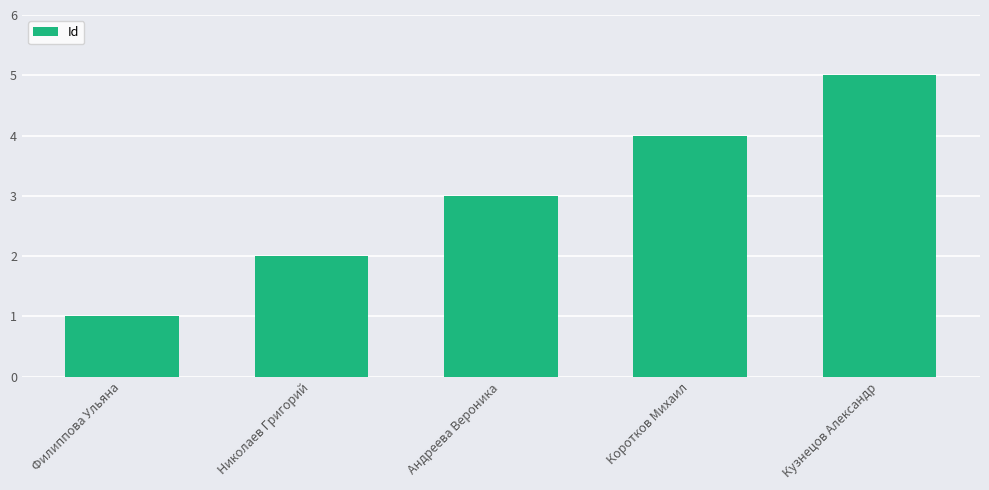

Reading right to left, what are all the values shown in this chart?

5	4	3	2	1